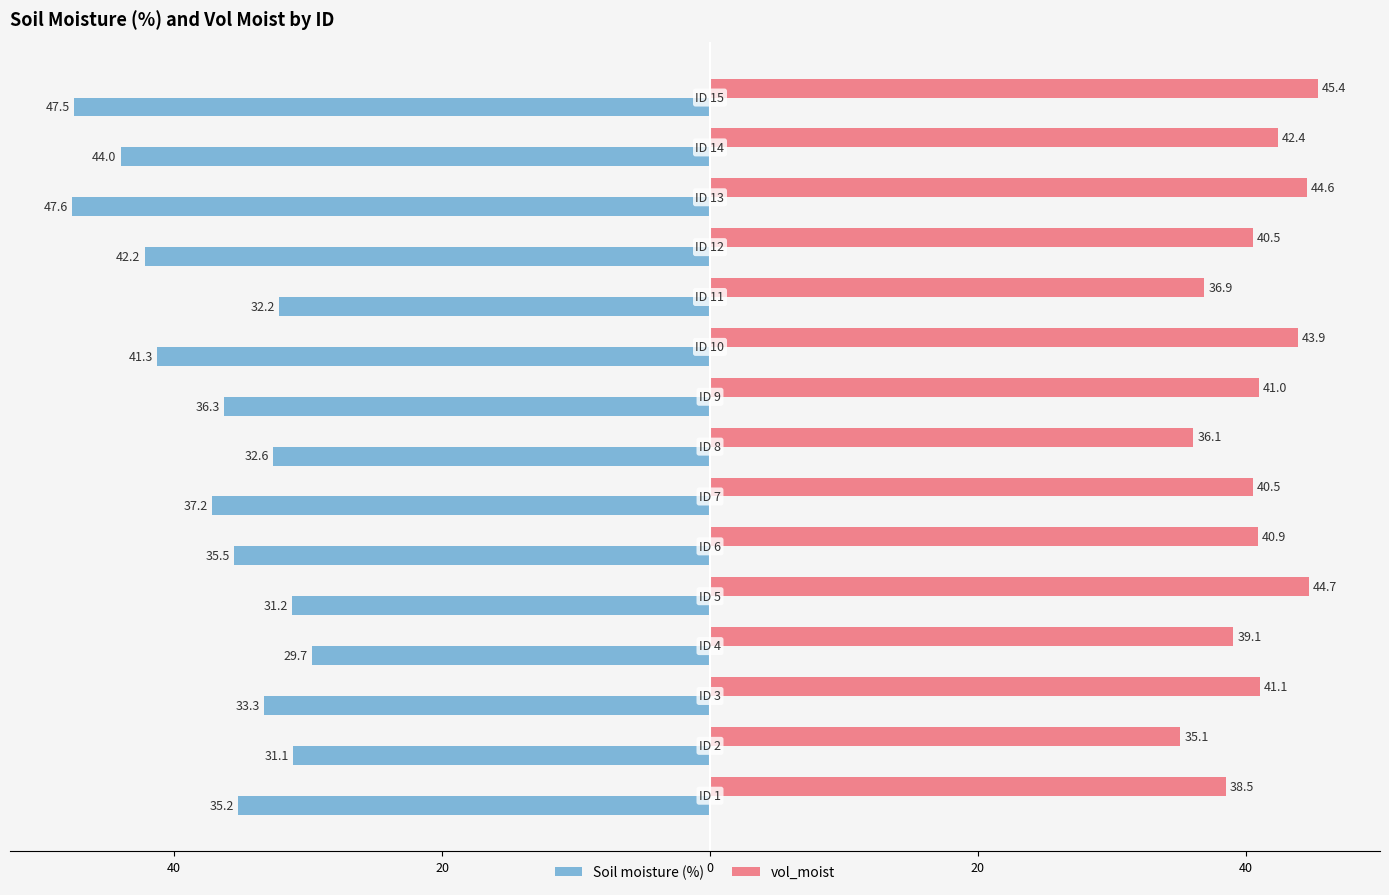

What are all the series names shown in the legend?

Soil moisture (%), vol_moist